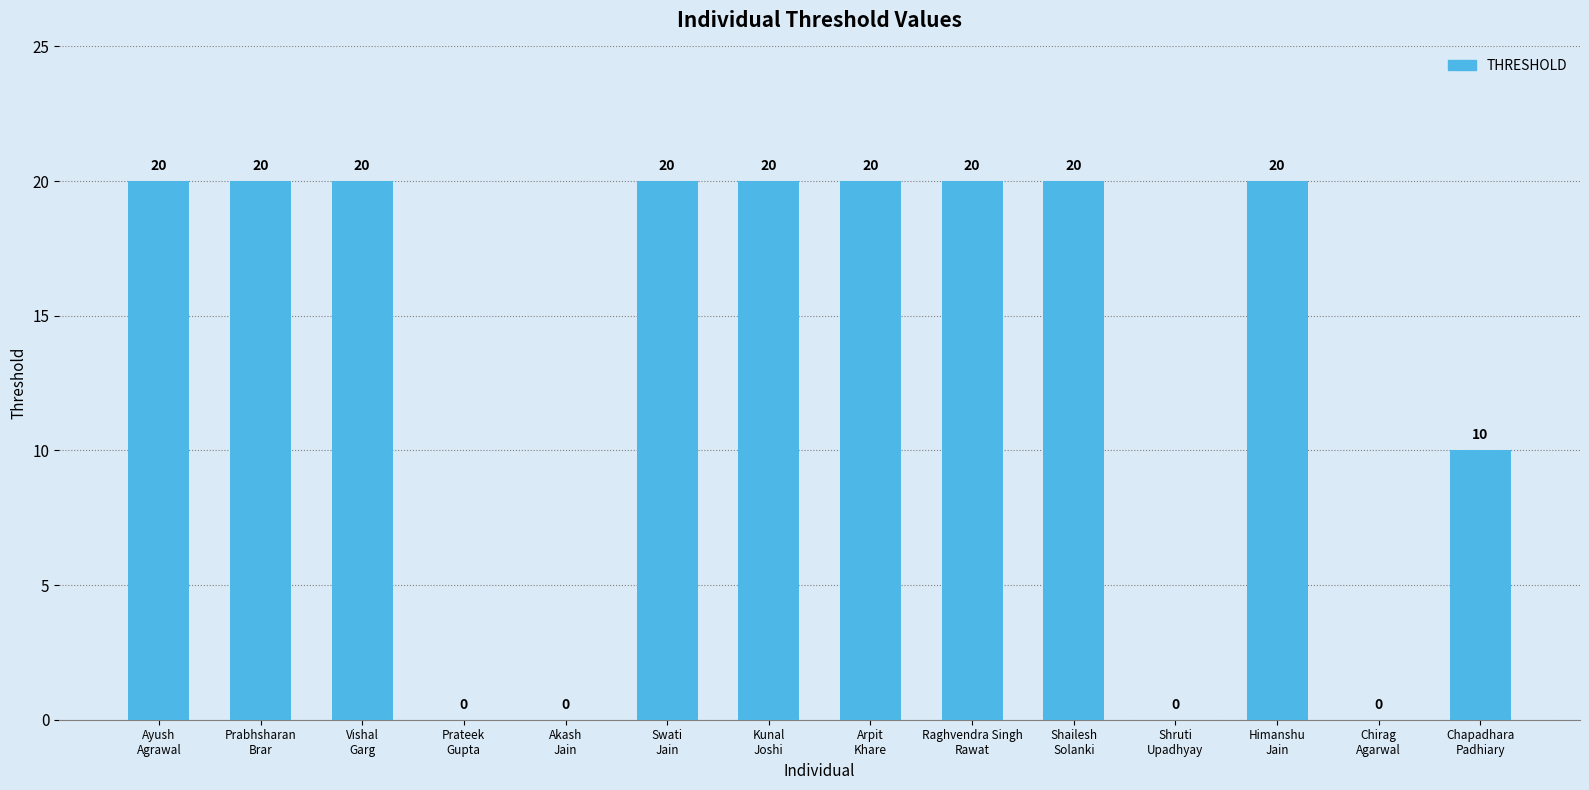

Count the number of categories in the chart.

14